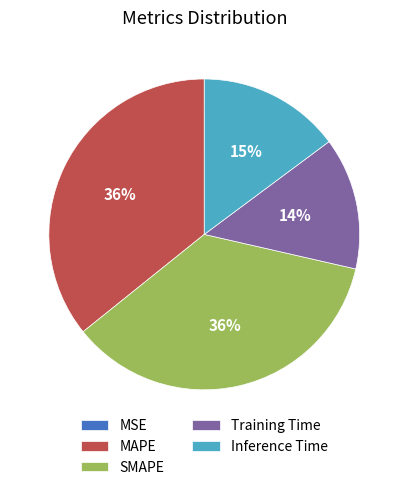

To the nearest percent, what percentage of the pie is SMAPE?

36%